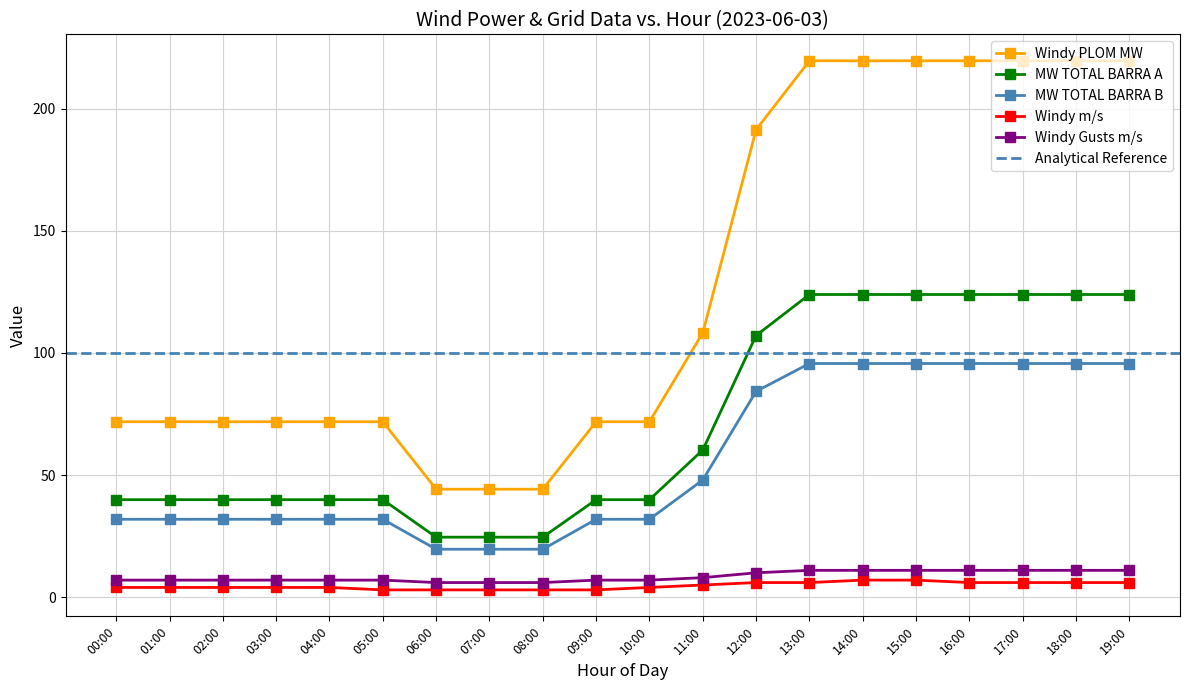

Where is MW TOTAL BARRA B nearest to the value 57?

11:00